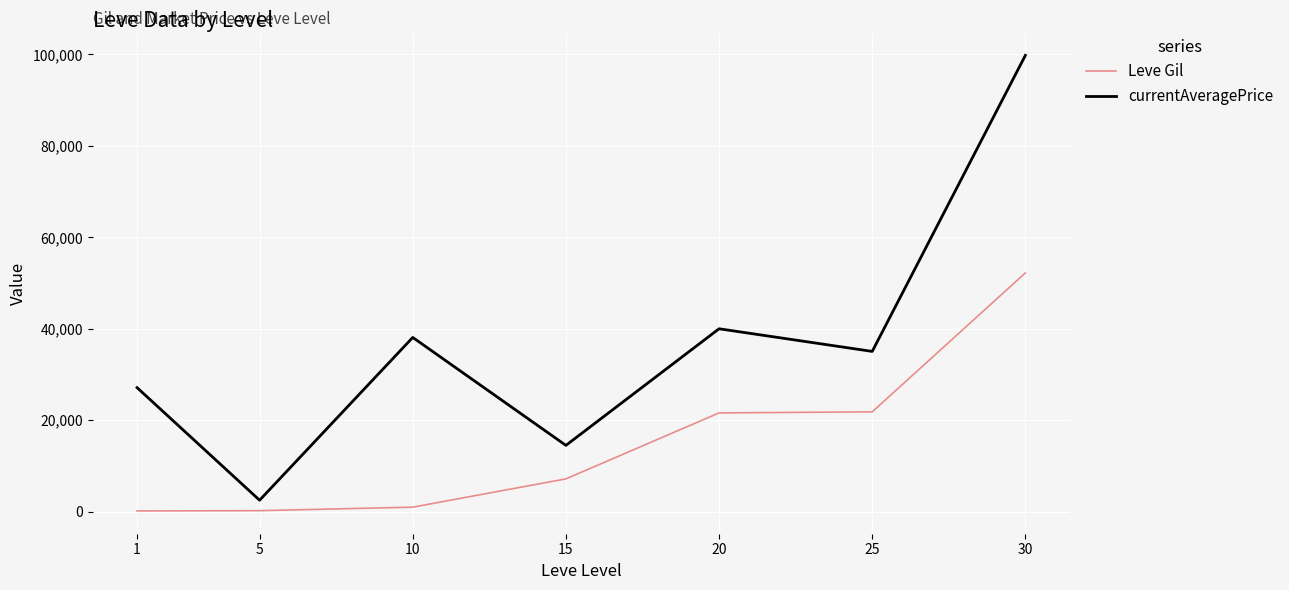

At how many categories does at least one series exceed 73002?

1